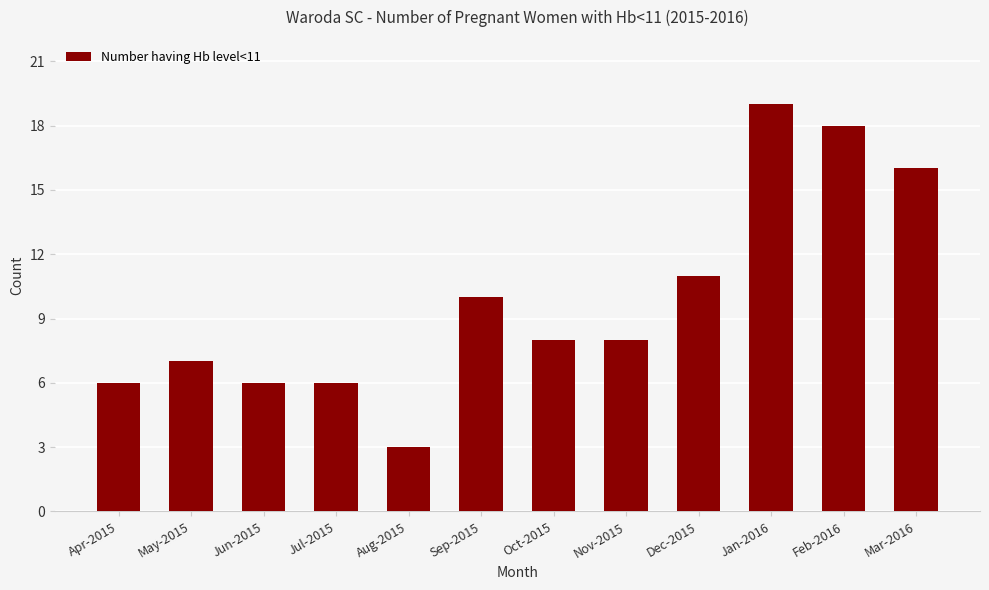

The chart shows a value of 1 at Jun-2015. True or false?

False